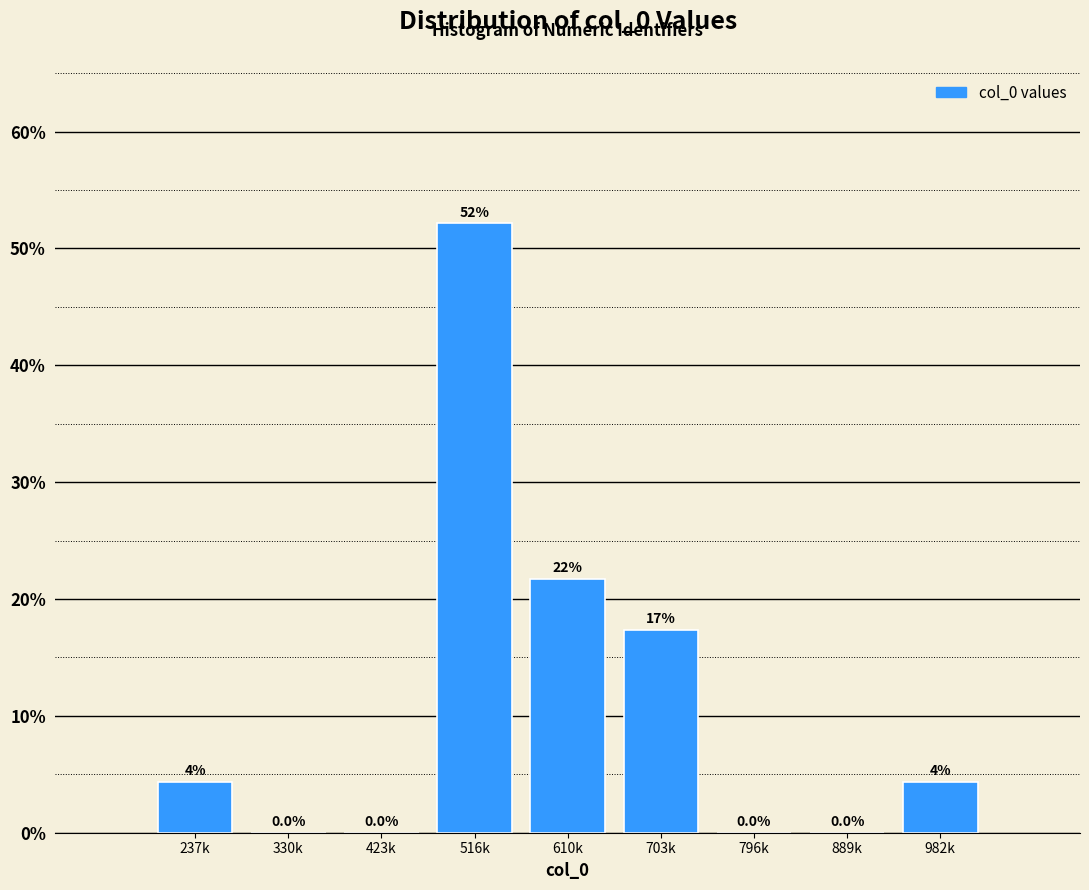

Where does the data first go above 4?

237k